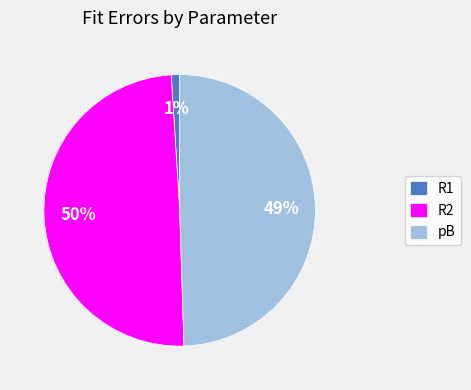

True or false: pB accounts for 49% of the total.

True